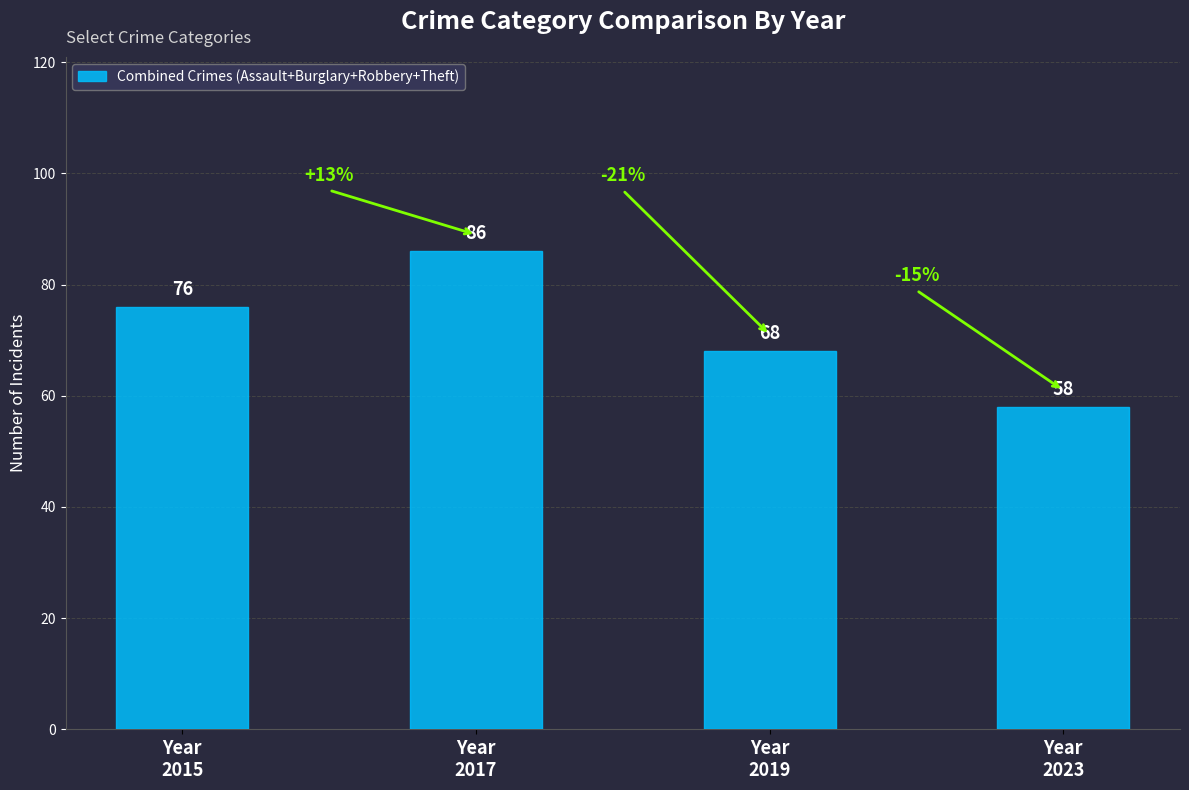

Reading right to left, list all the values displayed in this chart.

Year
2023=58	Year
2019=68	Year
2017=86	Year
2015=76